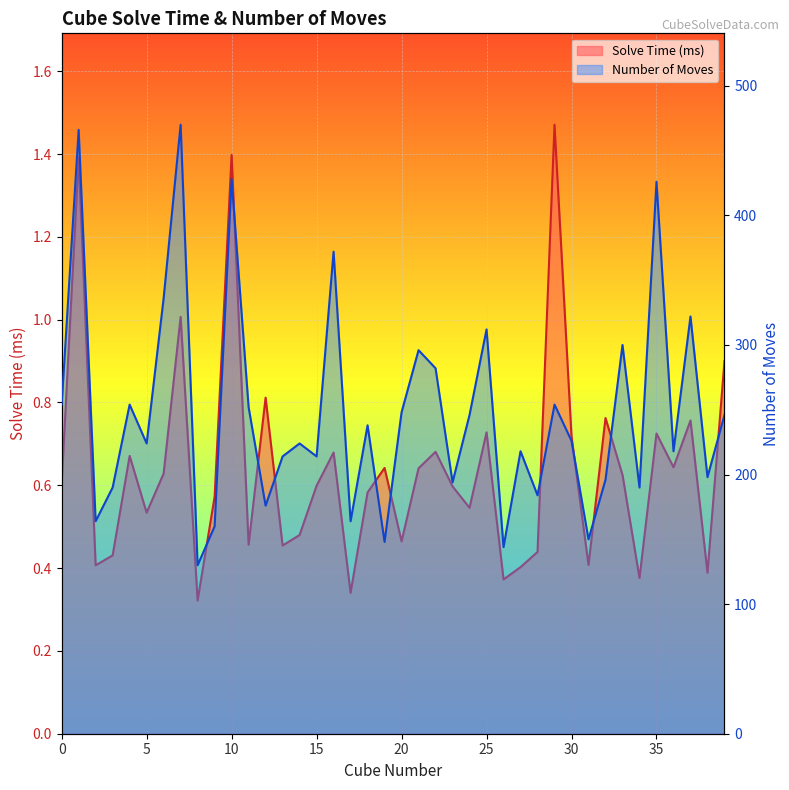

At which label is Solve Time (ms) closest to 0?

8